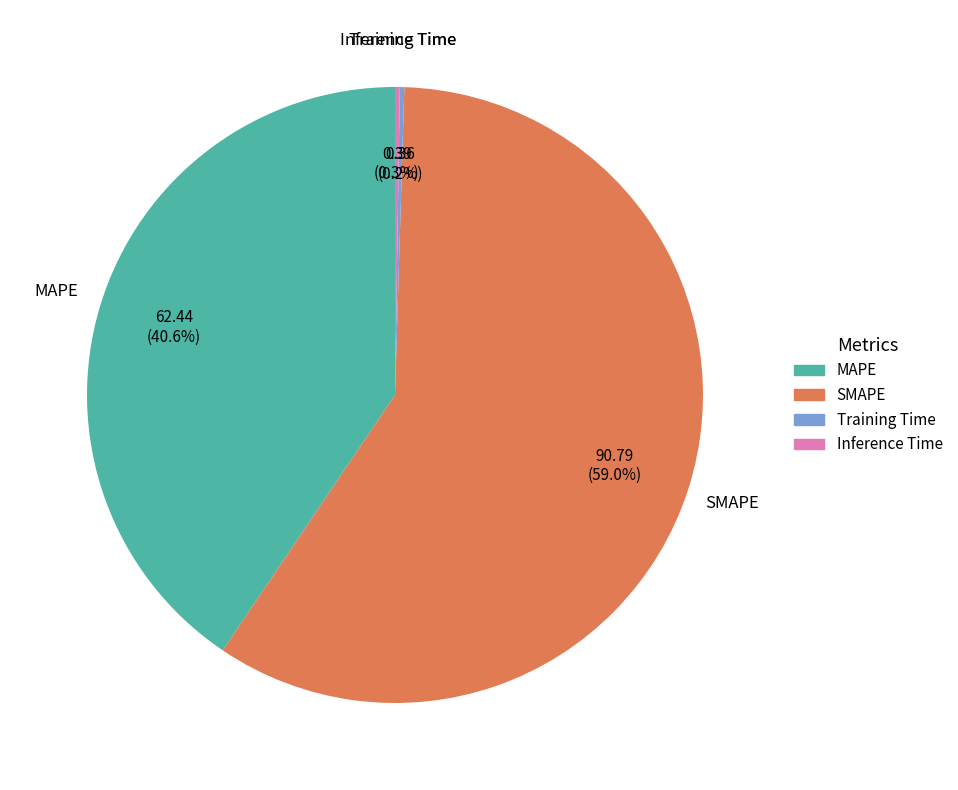

Is there any slice that represents more than half of the pie?

Yes